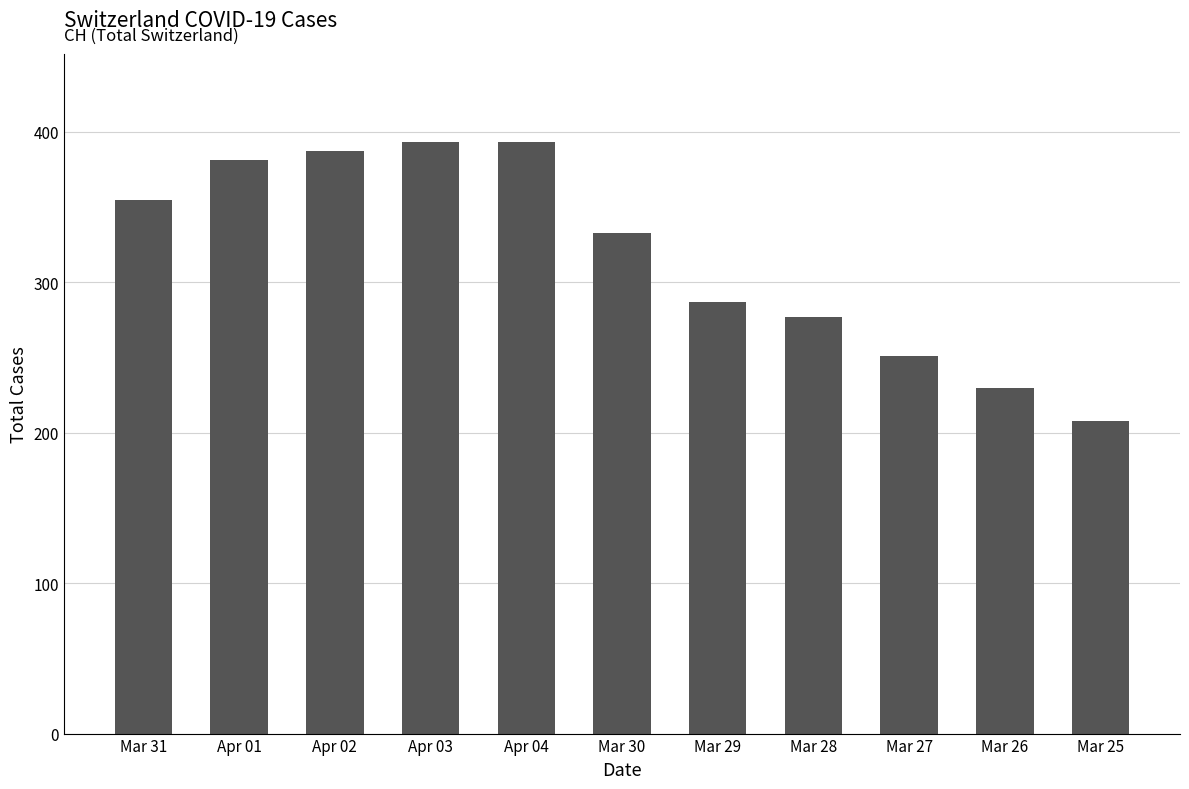

How many bars are there in total?

11